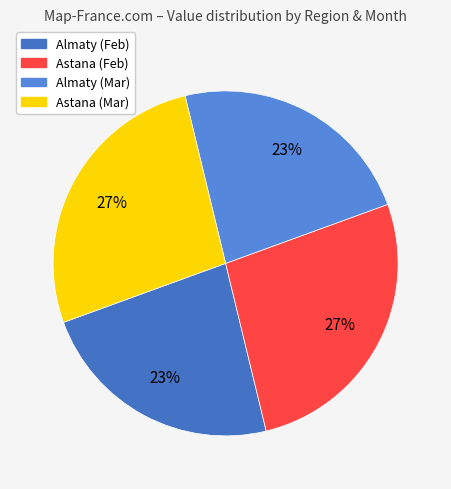

Which slice is the largest?

2022-Feb Astana